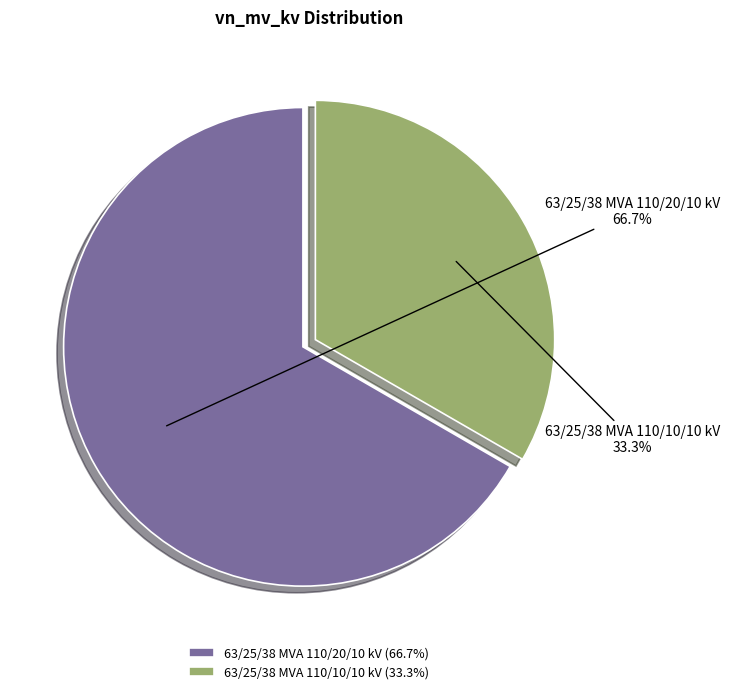

To the nearest percent, what is the difference between the 63/25/38 MVA 110/20/10 kV and 63/25/38 MVA 110/10/10 kV slice percentages?

33%